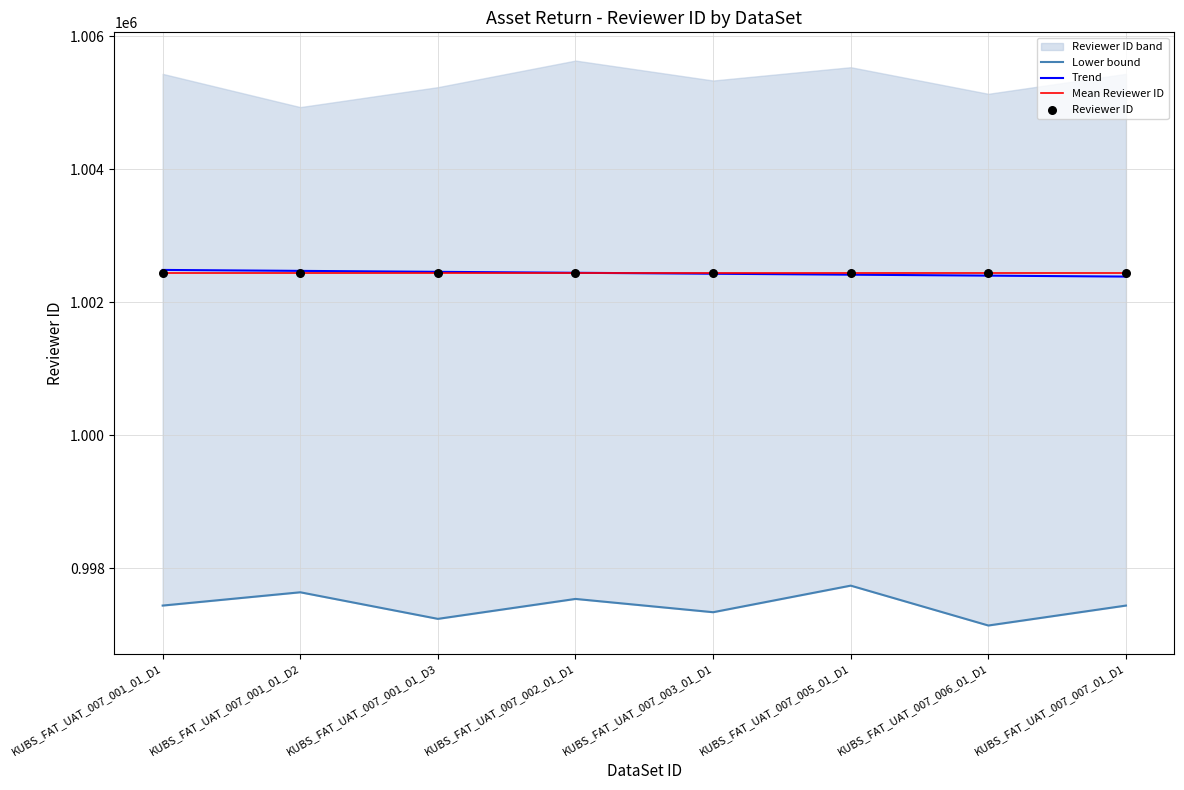

Which series contains the lowest Y value?

Lower bound